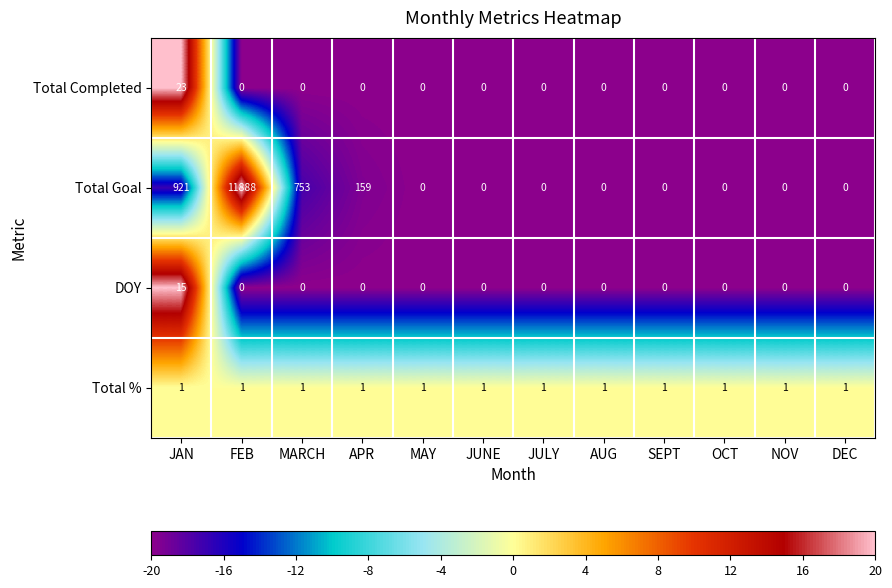

Which series has the largest range (max minus min)?

Total Goal